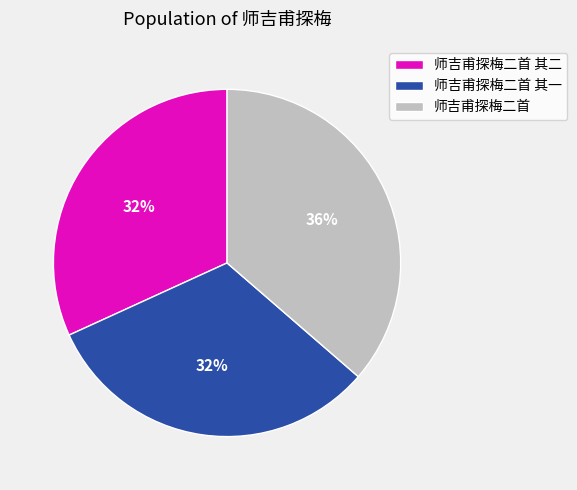

Approximately how many times larger is the value at 师吉甫探梅二首 其二 compared to 师吉甫探梅二首?

0.9